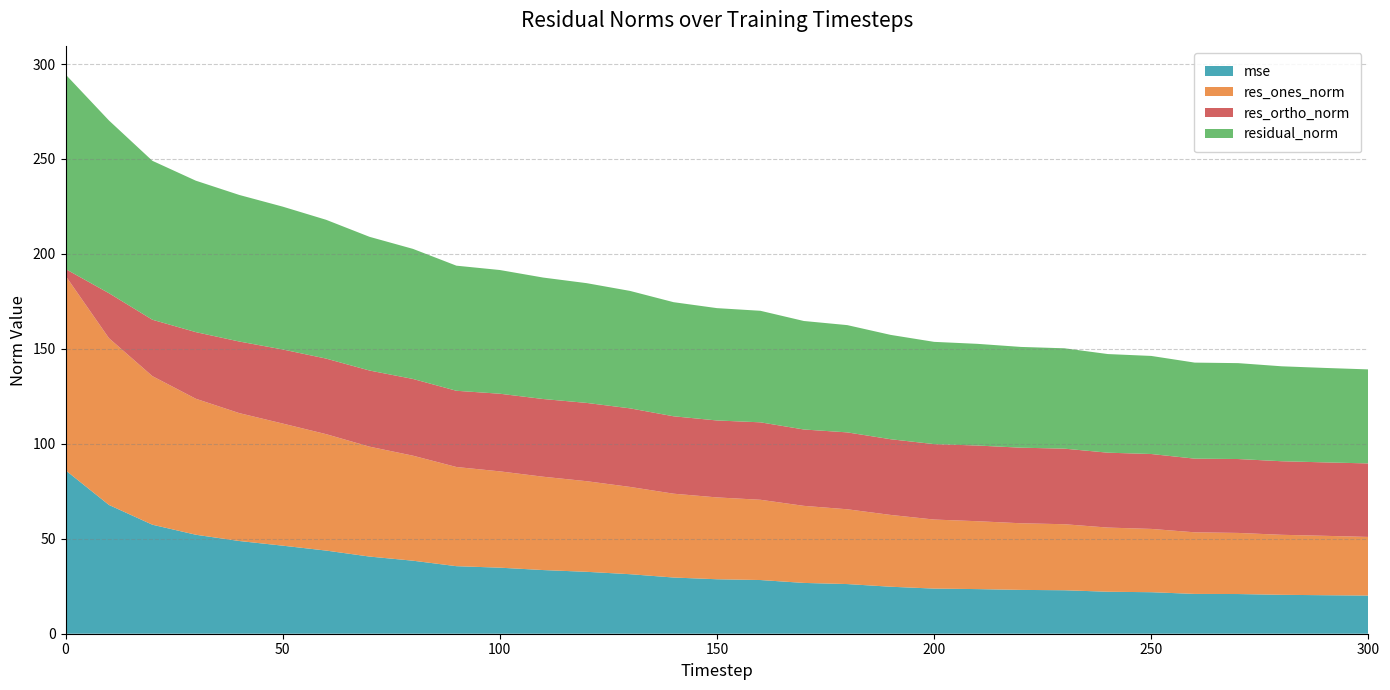

Reading left to right, what are all the values shown in this chart?

mse: 0=86.1	10=67.8	20=57.4	30=52.1	40=48.8	50=46.4	60=43.8	70=40.6	80=38.5	90=35.6	100=34.8	110=33.5	120=32.6	130=31.3	140=29.6	150=28.7	160=28.3	170=26.8	180=26.2	190=24.7	200=23.8	210=23.5	220=23.1	230=22.9	240=22.1	250=21.9	260=21.0	270=20.9	280=20.5	290=20.3	300=20.1
res_ones_norm: 0=102.4	10=87.8	20=78.2	30=71.6	40=67.3	50=64.3	60=61.3	70=57.9	80=55.3	90=52.2	100=50.7	110=49.1	120=47.7	130=46.0	140=44.1	150=43.1	160=42.3	170=40.6	180=39.4	190=37.8	200=36.4	210=35.7	220=35.1	230=34.8	240=33.8	250=33.3	260=32.4	270=32.2	280=31.6	290=31.3	300=30.9
res_ortho_norm: 0=3.6	10=23.7	20=29.7	30=35.1	40=37.7	50=39.0	60=39.8	70=40.1	80=40.4	90=40.1	100=40.9	110=40.9	120=41.2	130=41.4	140=40.8	150=40.5	160=40.8	170=40.2	180=40.5	190=39.9	200=39.7	210=39.9	220=39.8	230=39.8	240=39.4	250=39.4	260=38.8	270=38.9	280=38.7	290=38.7	300=38.7
residual_norm: 0=102.5	10=91.0	20=83.7	30=79.7	40=77.2	50=75.2	60=73.1	70=70.4	80=68.5	90=65.9	100=65.1	110=64.0	120=63.1	130=61.8	140=60.1	150=59.2	160=58.7	170=57.1	180=56.5	190=54.9	200=53.8	210=53.5	220=53.1	230=52.8	240=51.9	250=51.6	260=50.6	270=50.5	280=50.0	290=49.7	300=49.5